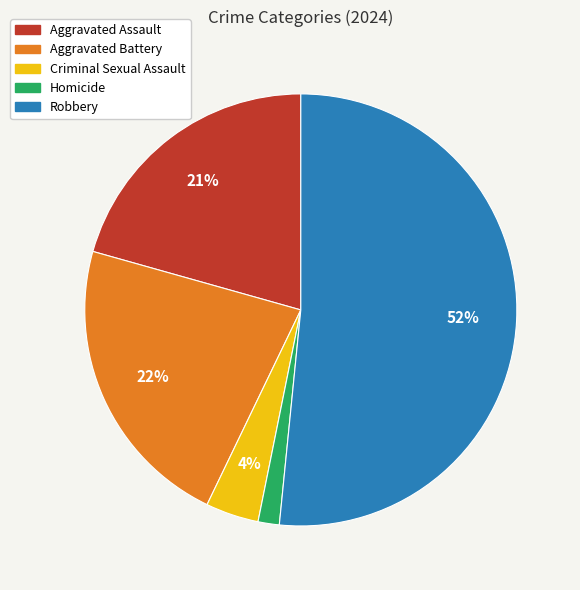

To the nearest percent, what portion does Homicide represent?

2%